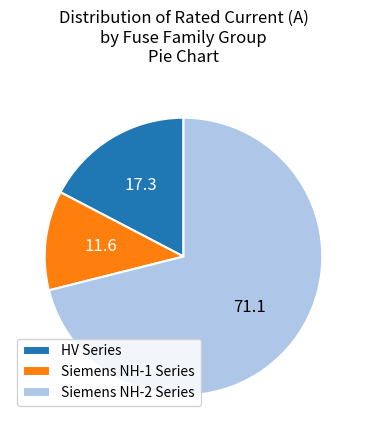

What is the ratio of the value at Siemens NH-2 Series to the value at HV Series?

4.1